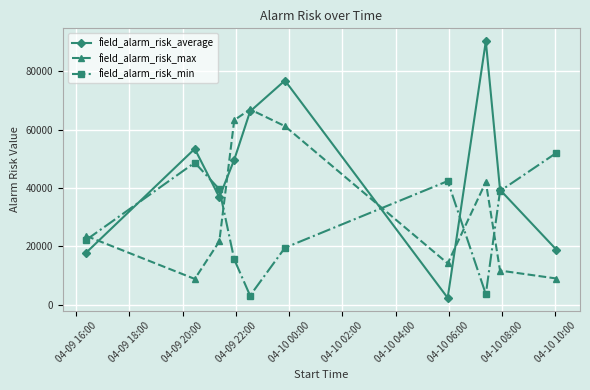

What is the value of the field_alarm_risk_max point at the 10th from the left?

8956